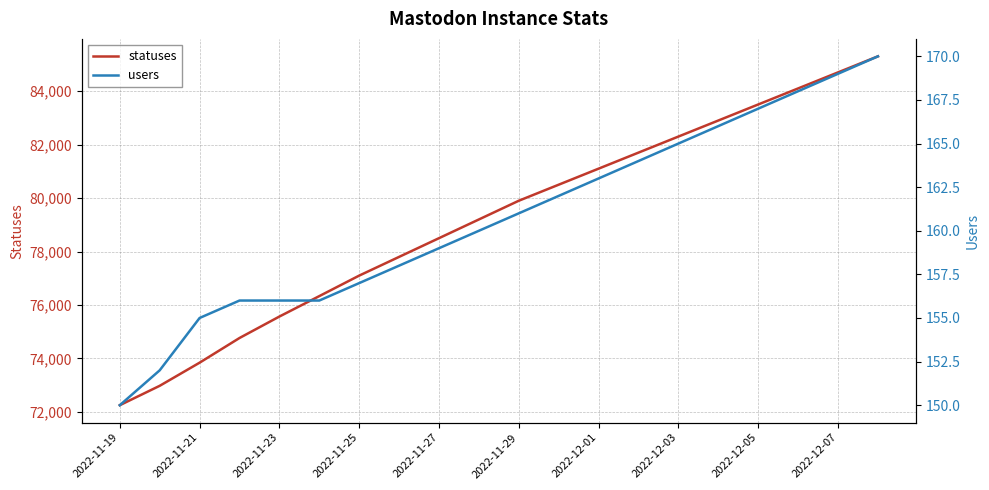

True or false: users and statuses cross at least once.

False